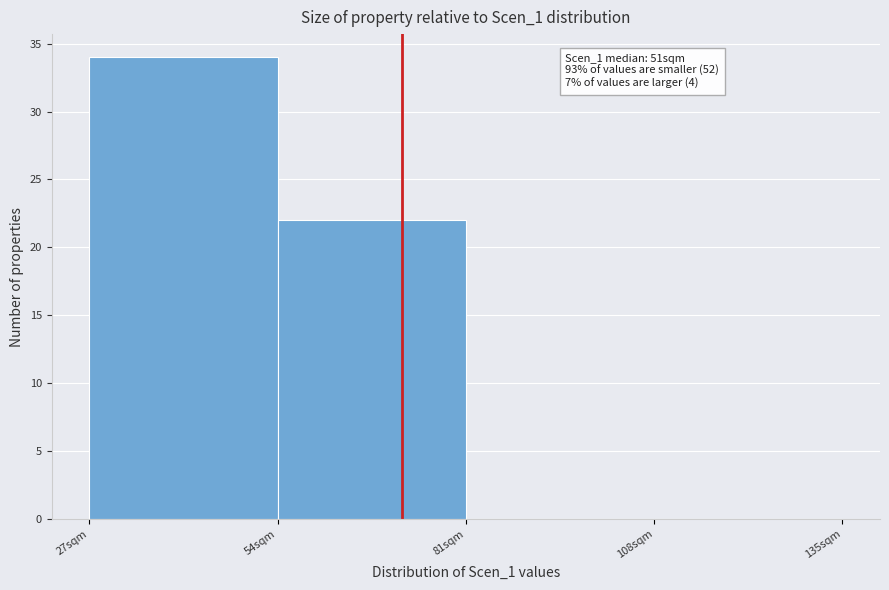

Over which range of the x-axis is the bar tallest?

27 to 54